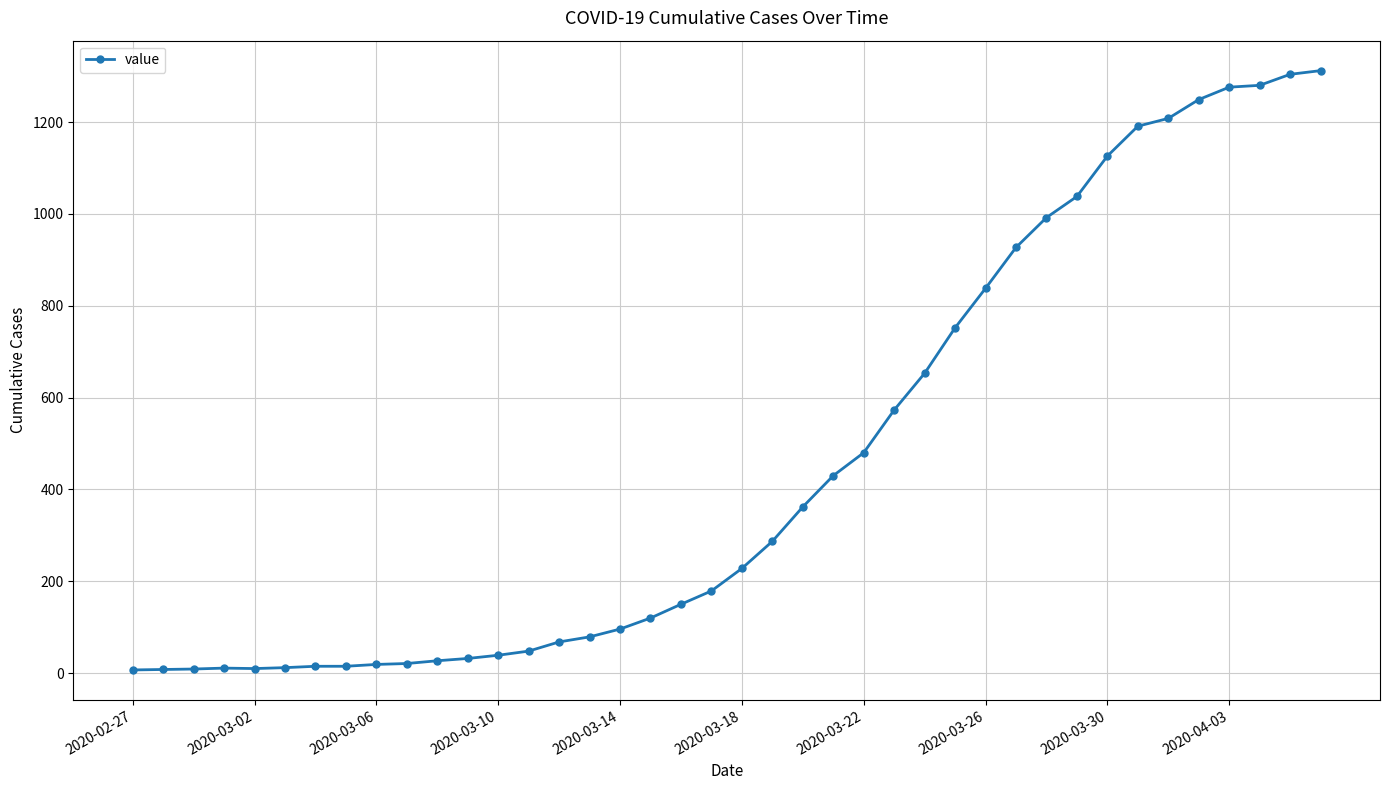

What is the greatest value displayed?

1312